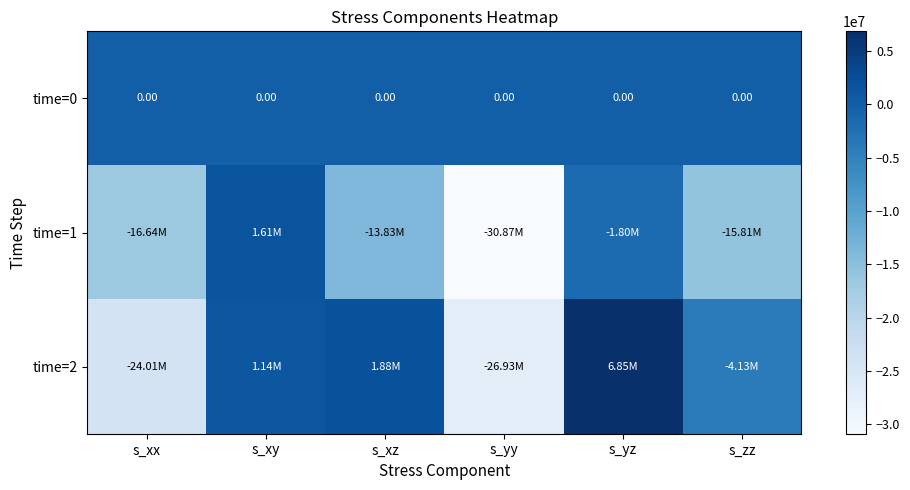

Rank the series at s_yz from lowest to highest value.

time=1, time=0, time=2